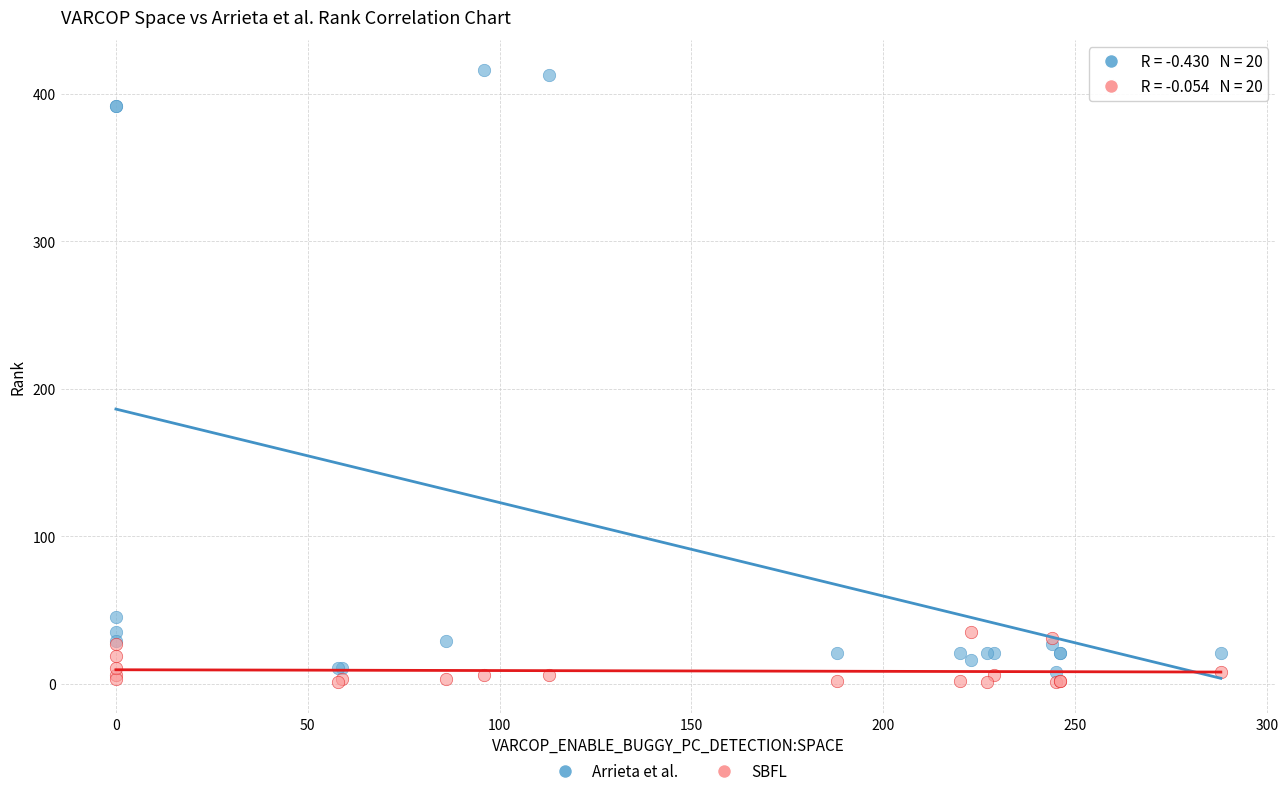

In the Arrieta et al. series, what Y value is closest to 212?

45